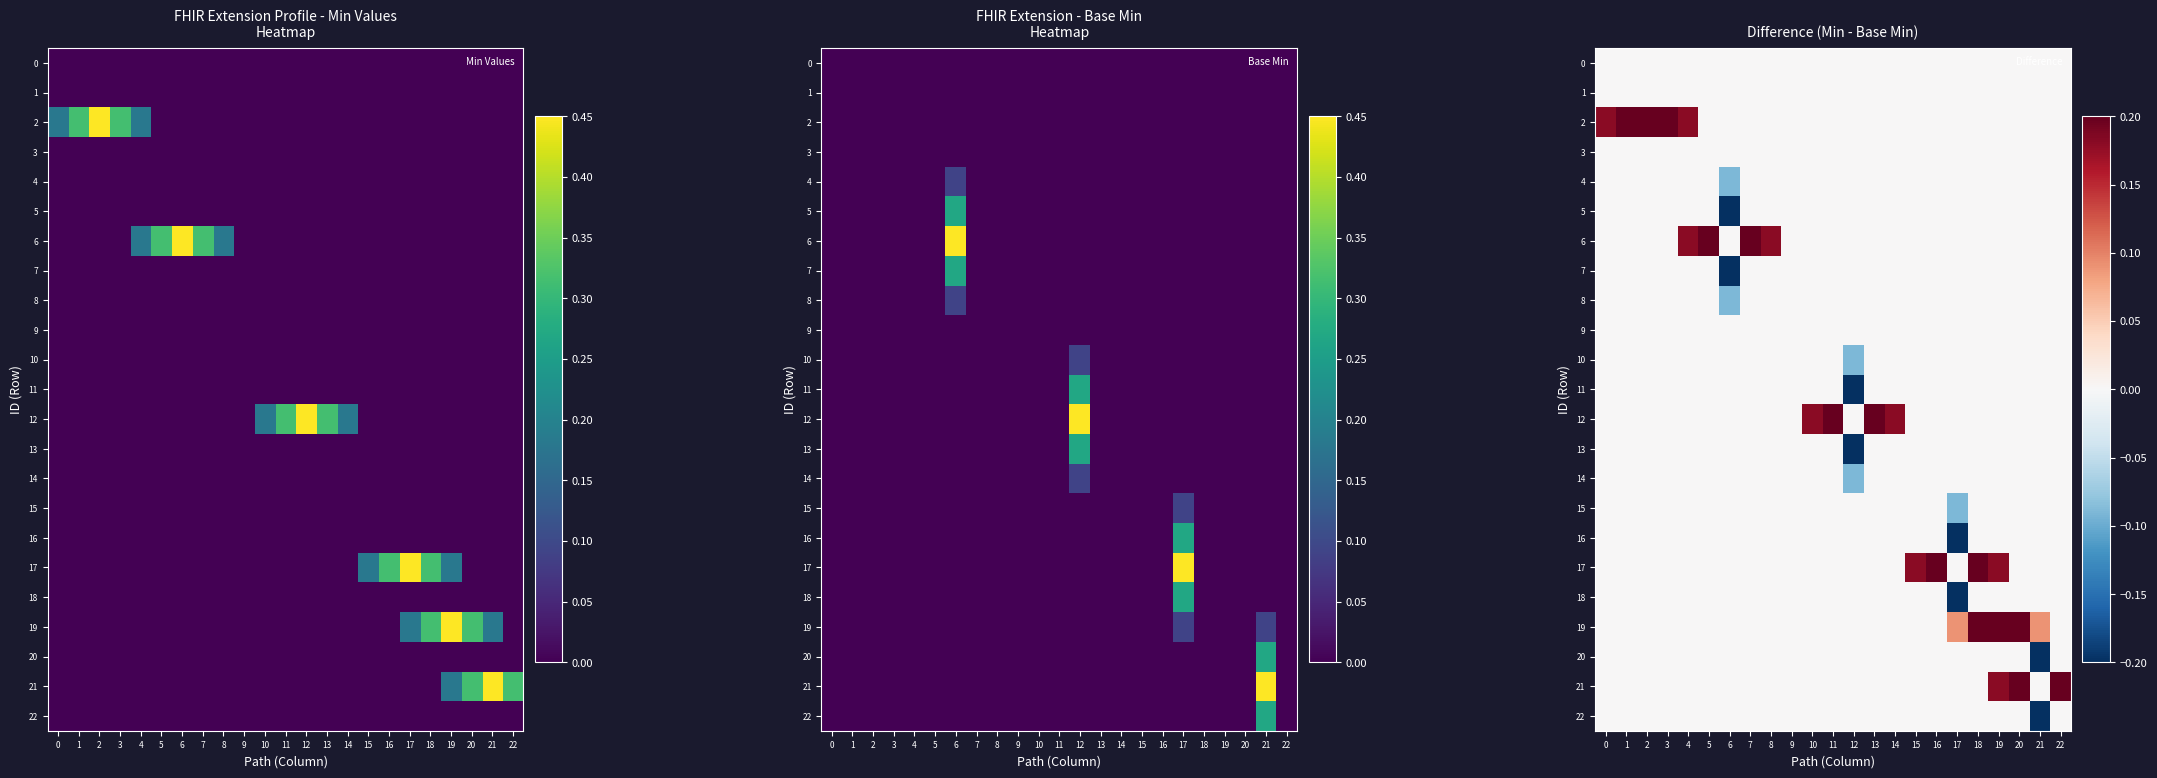

Reading left to right, extract all data points from this chart.

row_0: 0.0	0.0	0.0	0.0	0.0	0.0	0.0	0.0	0.0	0.0	0.0	0.0	0.0	0.0	0.0	0.0	0.0	0.0	0.0	0.0	0.0	0.0	0.0
row_1: 0.0	0.0	0.0	0.0	0.0	0.0	0.0	0.0	0.0	0.0	0.0	0.0	0.0	0.0	0.0	0.0	0.0	0.0	0.0	0.0	0.0	0.0	0.0
row_2: 0.2	0.3	0.5	0.3	0.2	0.0	0.0	0.0	0.0	0.0	0.0	0.0	0.0	0.0	0.0	0.0	0.0	0.0	0.0	0.0	0.0	0.0	0.0
row_3: 0.0	0.0	0.0	0.0	0.0	0.0	0.0	0.0	0.0	0.0	0.0	0.0	0.0	0.0	0.0	0.0	0.0	0.0	0.0	0.0	0.0	0.0	0.0
row_4: 0.0	0.0	0.0	0.0	0.0	0.0	-0.1	0.0	0.0	0.0	0.0	0.0	0.0	0.0	0.0	0.0	0.0	0.0	0.0	0.0	0.0	0.0	0.0
row_5: 0.0	0.0	0.0	0.0	0.0	0.0	-0.3	0.0	0.0	0.0	0.0	0.0	0.0	0.0	0.0	0.0	0.0	0.0	0.0	0.0	0.0	0.0	0.0
row_6: 0.0	0.0	0.0	0.0	0.2	0.3	0.0	0.3	0.2	0.0	0.0	0.0	0.0	0.0	0.0	0.0	0.0	0.0	0.0	0.0	0.0	0.0	0.0
row_7: 0.0	0.0	0.0	0.0	0.0	0.0	-0.3	0.0	0.0	0.0	0.0	0.0	0.0	0.0	0.0	0.0	0.0	0.0	0.0	0.0	0.0	0.0	0.0
row_8: 0.0	0.0	0.0	0.0	0.0	0.0	-0.1	0.0	0.0	0.0	0.0	0.0	0.0	0.0	0.0	0.0	0.0	0.0	0.0	0.0	0.0	0.0	0.0
row_9: 0.0	0.0	0.0	0.0	0.0	0.0	0.0	0.0	0.0	0.0	0.0	0.0	0.0	0.0	0.0	0.0	0.0	0.0	0.0	0.0	0.0	0.0	0.0
row_10: 0.0	0.0	0.0	0.0	0.0	0.0	0.0	0.0	0.0	0.0	0.0	0.0	-0.1	0.0	0.0	0.0	0.0	0.0	0.0	0.0	0.0	0.0	0.0
row_11: 0.0	0.0	0.0	0.0	0.0	0.0	0.0	0.0	0.0	0.0	0.0	0.0	-0.3	0.0	0.0	0.0	0.0	0.0	0.0	0.0	0.0	0.0	0.0
row_12: 0.0	0.0	0.0	0.0	0.0	0.0	0.0	0.0	0.0	0.0	0.2	0.3	0.0	0.3	0.2	0.0	0.0	0.0	0.0	0.0	0.0	0.0	0.0
row_13: 0.0	0.0	0.0	0.0	0.0	0.0	0.0	0.0	0.0	0.0	0.0	0.0	-0.3	0.0	0.0	0.0	0.0	0.0	0.0	0.0	0.0	0.0	0.0
row_14: 0.0	0.0	0.0	0.0	0.0	0.0	0.0	0.0	0.0	0.0	0.0	0.0	-0.1	0.0	0.0	0.0	0.0	0.0	0.0	0.0	0.0	0.0	0.0
row_15: 0.0	0.0	0.0	0.0	0.0	0.0	0.0	0.0	0.0	0.0	0.0	0.0	0.0	0.0	0.0	0.0	0.0	-0.1	0.0	0.0	0.0	0.0	0.0
row_16: 0.0	0.0	0.0	0.0	0.0	0.0	0.0	0.0	0.0	0.0	0.0	0.0	0.0	0.0	0.0	0.0	0.0	-0.3	0.0	0.0	0.0	0.0	0.0
row_17: 0.0	0.0	0.0	0.0	0.0	0.0	0.0	0.0	0.0	0.0	0.0	0.0	0.0	0.0	0.0	0.2	0.3	0.0	0.3	0.2	0.0	0.0	0.0
row_18: 0.0	0.0	0.0	0.0	0.0	0.0	0.0	0.0	0.0	0.0	0.0	0.0	0.0	0.0	0.0	0.0	0.0	-0.3	0.0	0.0	0.0	0.0	0.0
row_19: 0.0	0.0	0.0	0.0	0.0	0.0	0.0	0.0	0.0	0.0	0.0	0.0	0.0	0.0	0.0	0.0	0.0	0.1	0.3	0.5	0.3	0.1	0.0
row_20: 0.0	0.0	0.0	0.0	0.0	0.0	0.0	0.0	0.0	0.0	0.0	0.0	0.0	0.0	0.0	0.0	0.0	0.0	0.0	0.0	0.0	-0.3	0.0
row_21: 0.0	0.0	0.0	0.0	0.0	0.0	0.0	0.0	0.0	0.0	0.0	0.0	0.0	0.0	0.0	0.0	0.0	0.0	0.0	0.2	0.3	0.0	0.3
row_22: 0.0	0.0	0.0	0.0	0.0	0.0	0.0	0.0	0.0	0.0	0.0	0.0	0.0	0.0	0.0	0.0	0.0	0.0	0.0	0.0	0.0	-0.3	0.0